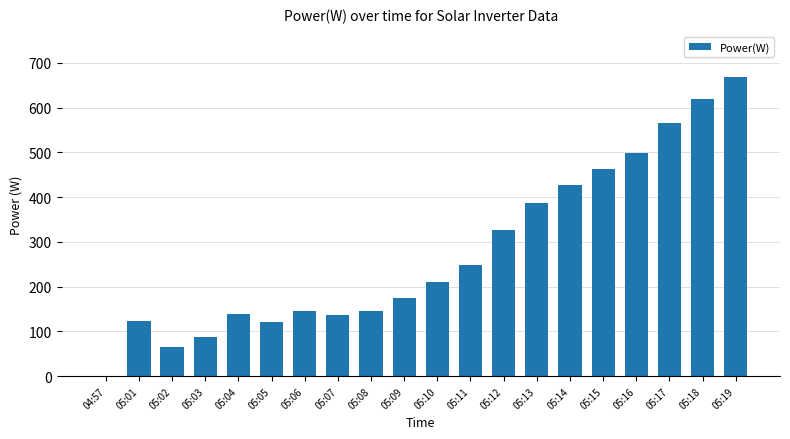

What is the sum of all values?

5551